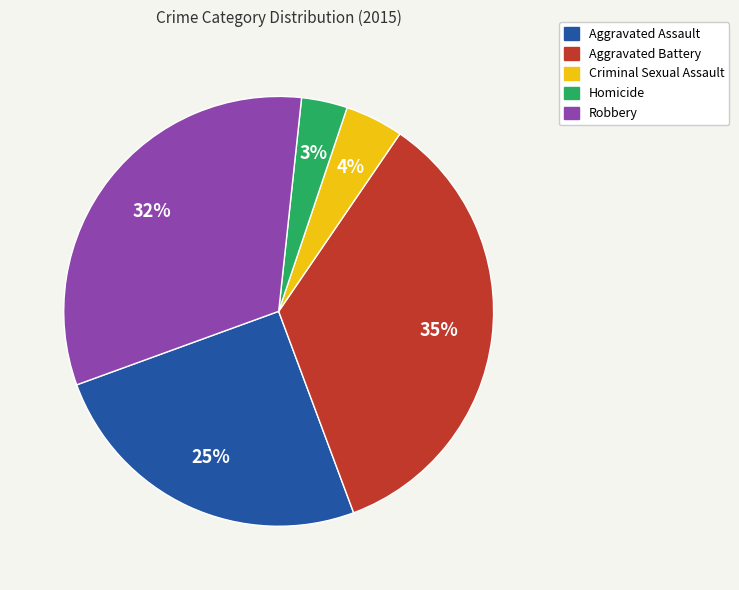

To the nearest percent, what is the combined percentage of Criminal Sexual Assault and Aggravated Assault?

29%